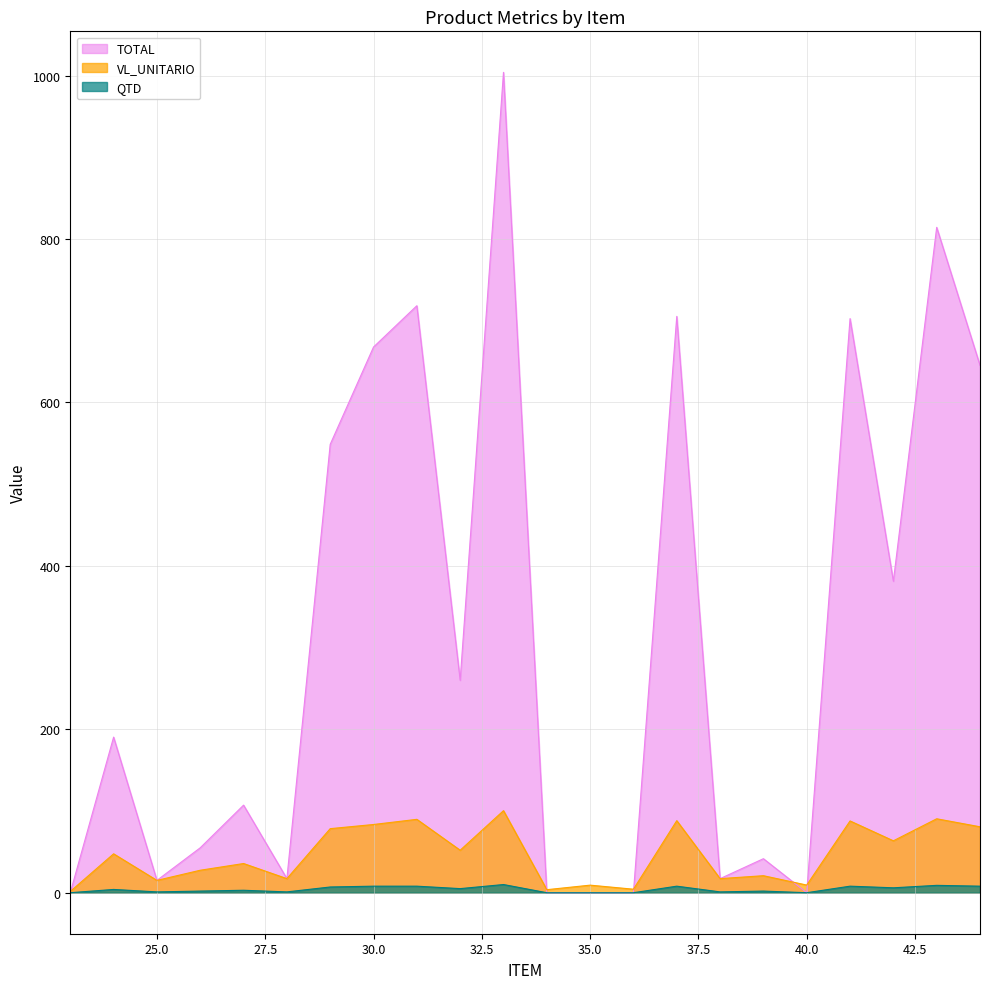

Reading left to right, list all the values displayed in this chart.

VL_UNITARIO: 23=1.5	24=47.6	25=15.1	26=27.5	27=35.7	28=17.2	29=78.4	30=83.5	31=89.8	32=52.0	33=100.4	34=3.7	35=9.2	36=4.3	37=88.2	38=17.2	39=20.8	40=9.3	41=87.8	42=63.5	43=90.5	44=80.7
QTD: 23=0.0	24=4.0	25=1.0	26=2.0	27=3.0	28=1.0	29=7.0	30=8.0	31=8.0	32=5.0	33=10.0	34=0.0	35=0.0	36=0.0	37=8.0	38=1.0	39=2.0	40=0.0	41=8.0	42=6.0	43=9.0	44=8.0
TOTAL: 23=0.0	24=190.4	25=15.1	26=55.0	27=107.2	28=17.2	29=548.7	30=667.8	31=718.3	32=259.9	33=1003.9	34=0.0	35=0.0	36=0.0	37=705.3	38=17.2	39=41.6	40=0.0	41=702.6	42=381.1	43=814.2	44=645.4